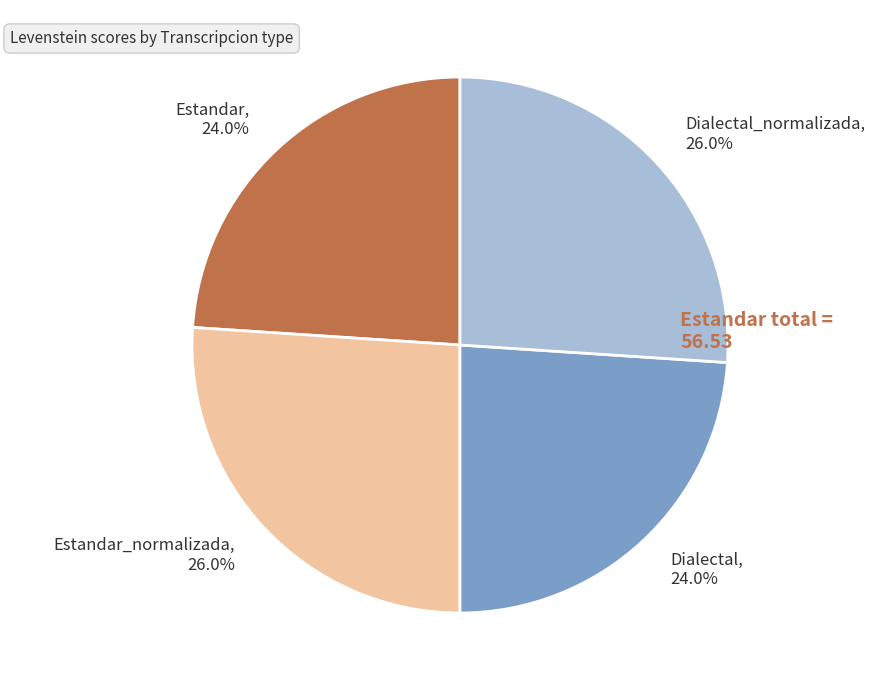

Is there any slice that represents more than half of the pie?

No